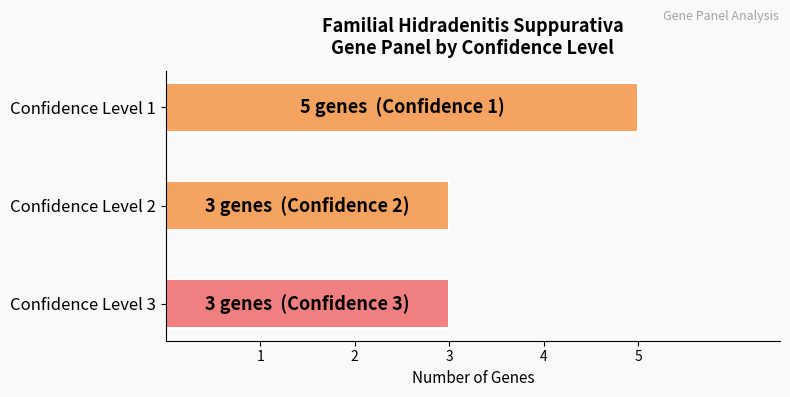

What is the average value?

4